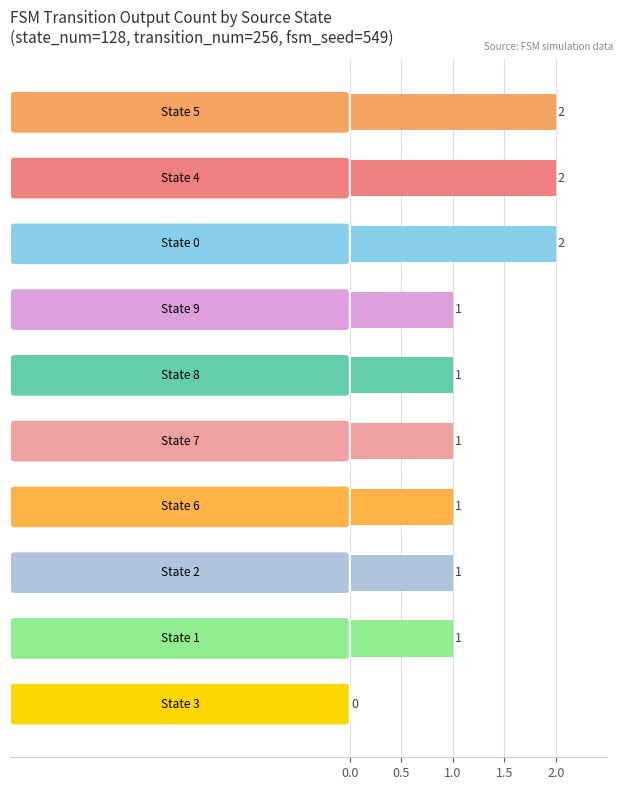

How many values are between 1 and 2?

9